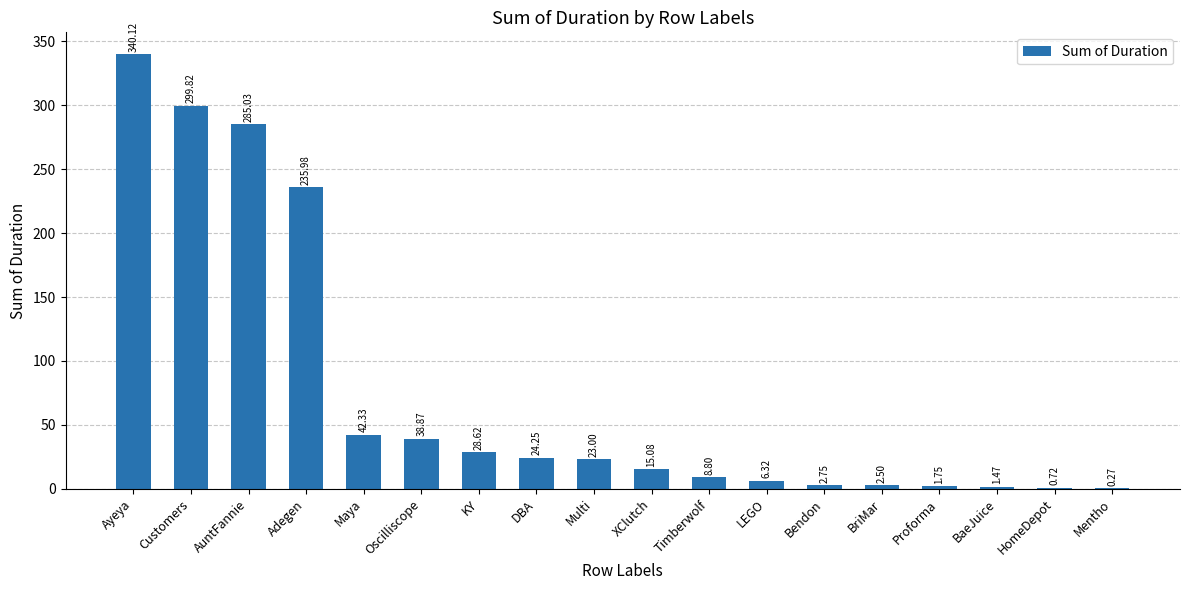

At which category does the chart reach its peak across all series?

Ayeya